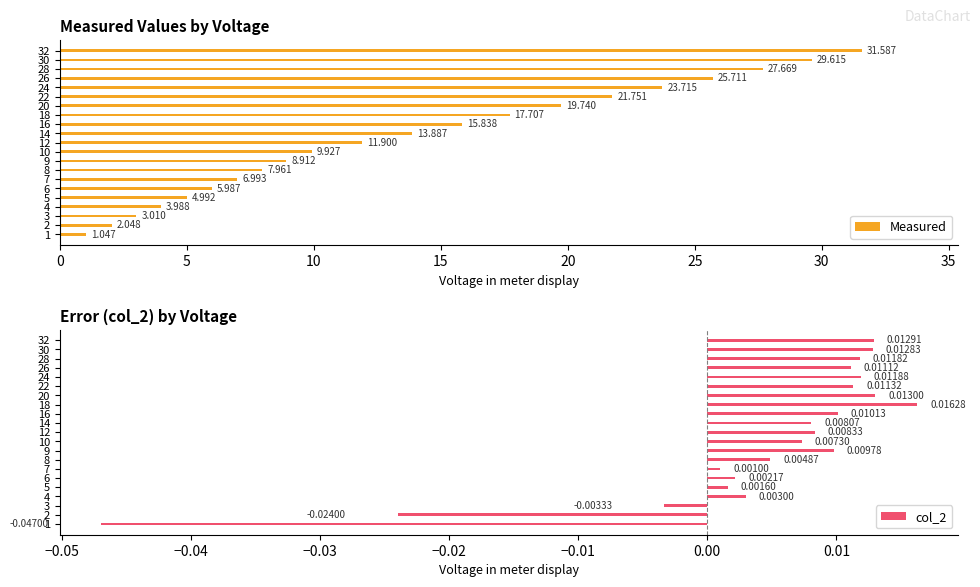

List the series in order of their overall mean, lowest first.

col_2, Measured